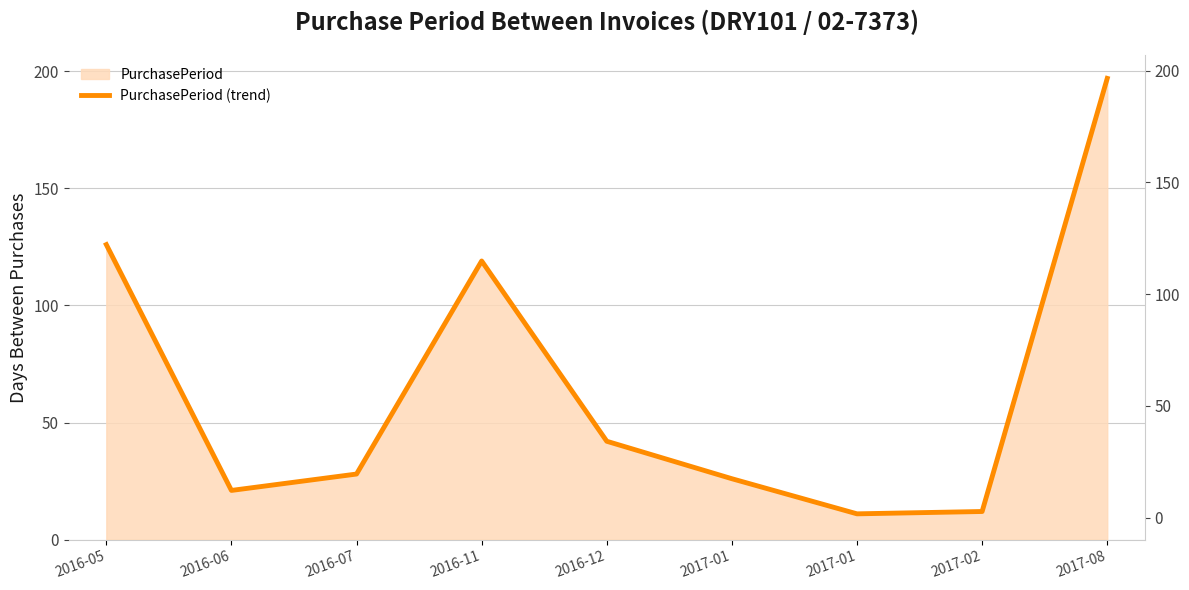

What is the label of the 8th point from the right?

2016-06